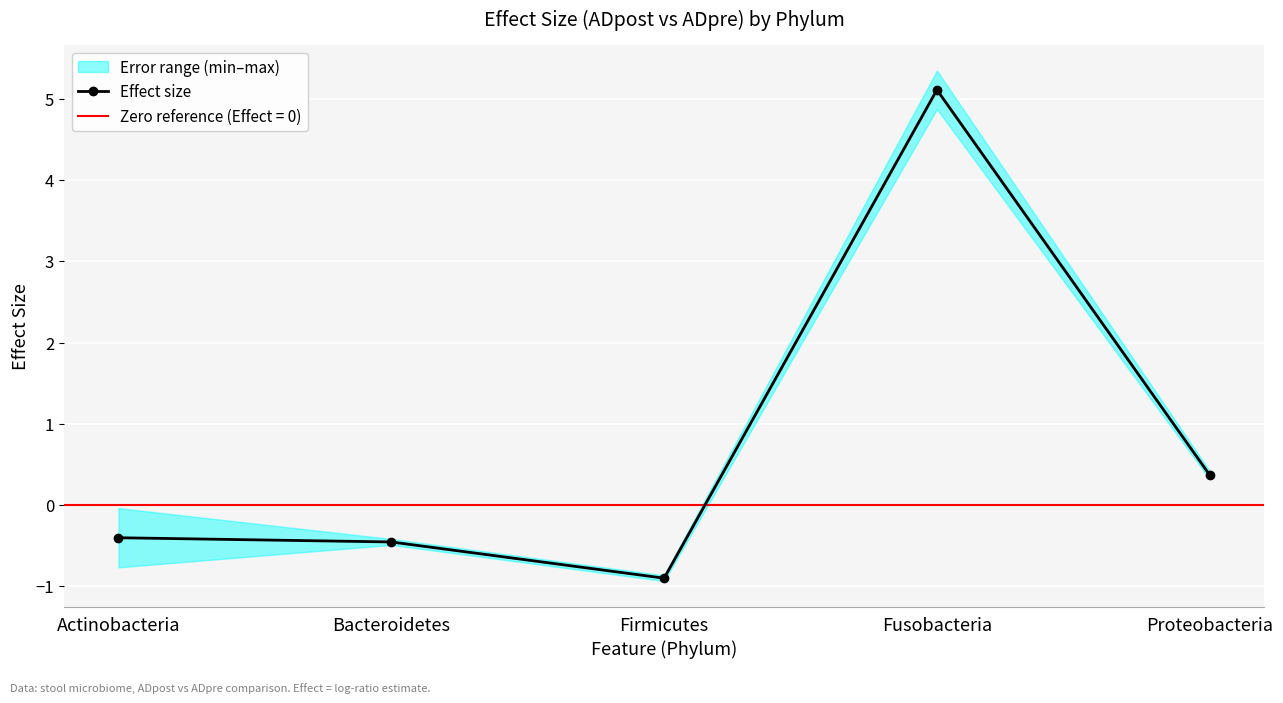

Read the value at Firmicutes.

-0.9